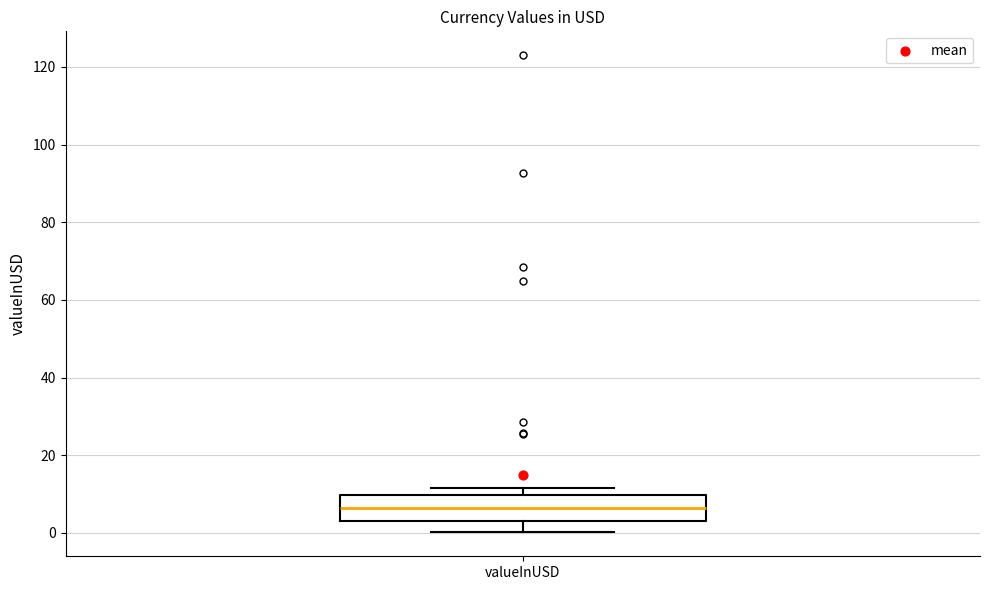

Read this box plot against the y-axis: the position of the median line, the range covered by the box, and the ends of both whiskers. The values are not printed on the chart, so give them approximately, as read against the axis.

median 6, box 4 to 10, whiskers 0 to 12